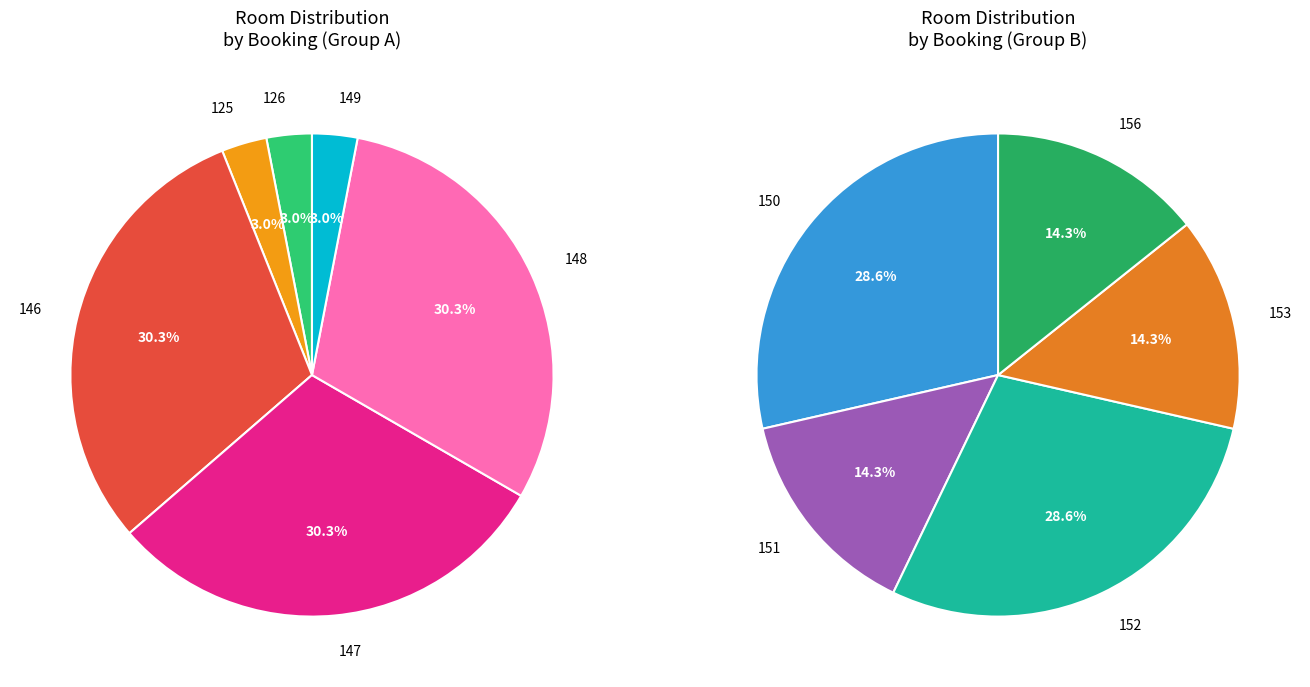

How many segments does this pie chart have?

11